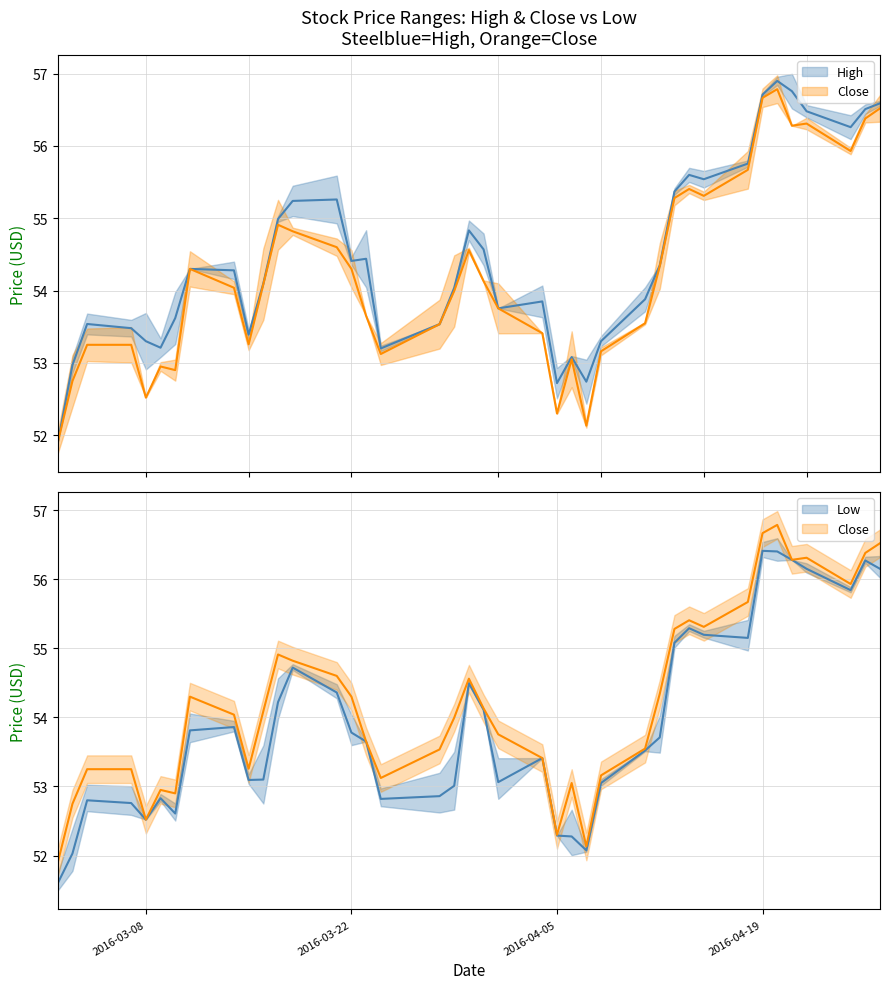

Reading left to right, transcribe all the data shown in this chart.

High: 51.9	53.0	53.5	53.5	53.3	53.2	53.6	54.3	54.3	53.4	54.1	55.0	55.2	55.3	54.4	54.4	53.2	53.5	54.0	54.8	54.6	53.8	53.9	52.7	53.1	52.7	53.3	53.9	54.4	55.4	55.6	55.5	55.8	56.7	56.9	56.8	56.5	56.3	56.5	56.6
Close: 51.9	52.7	53.2	53.2	52.5	53.0	52.9	54.3	54.0	53.3	54.1	54.9	54.8	54.6	54.3	53.6	53.1	53.5	54.0	54.6	54.1	53.8	53.4	52.3	53.0	52.1	53.2	53.5	54.3	55.3	55.4	55.3	55.7	56.7	56.8	56.3	56.3	55.9	56.4	56.5
Low: 51.6	52.0	52.8	52.8	52.5	52.8	52.6	53.8	53.9	53.1	53.1	54.2	54.7	54.4	53.8	53.6	52.8	52.9	53.0	54.5	54.1	53.1	53.4	52.3	52.3	52.1	53.0	53.5	53.7	55.1	55.3	55.2	55.1	56.4	56.4	56.3	56.1	55.8	56.3	56.1